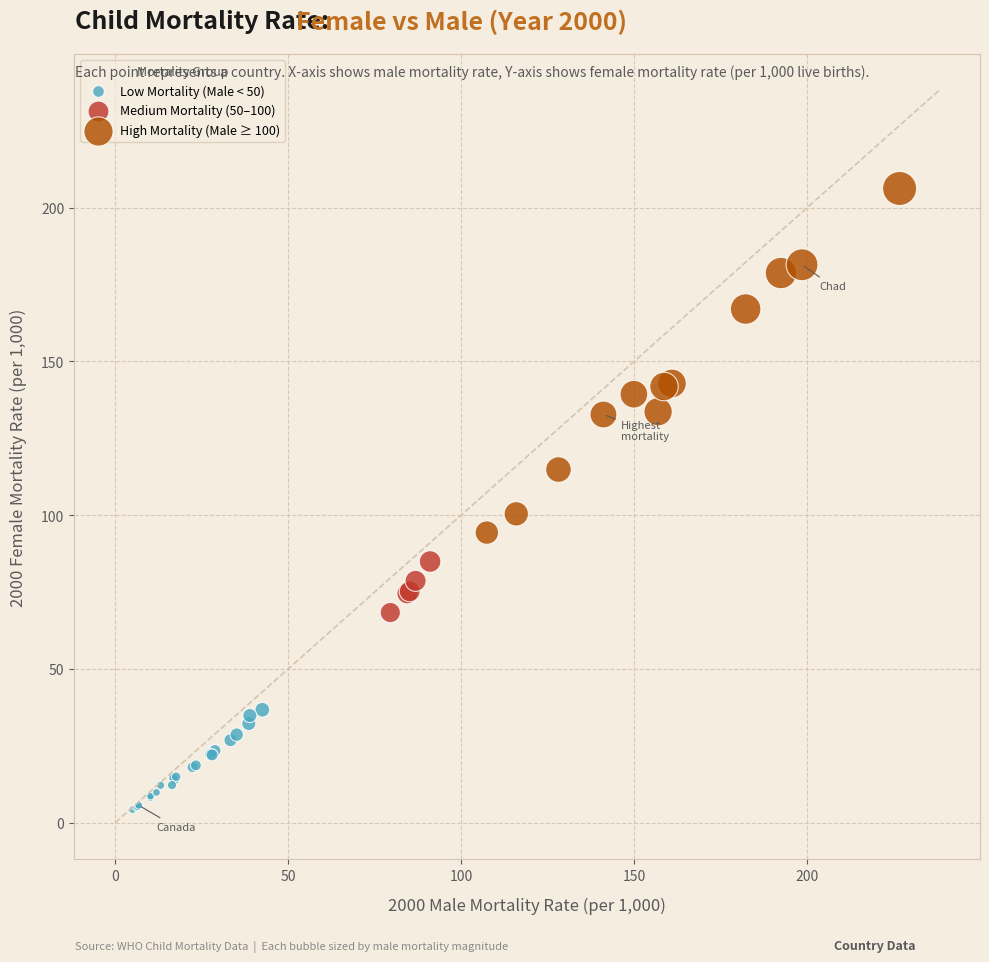

Which series reaches the maximum Y coordinate?

High Mortality (Male ≥ 100)